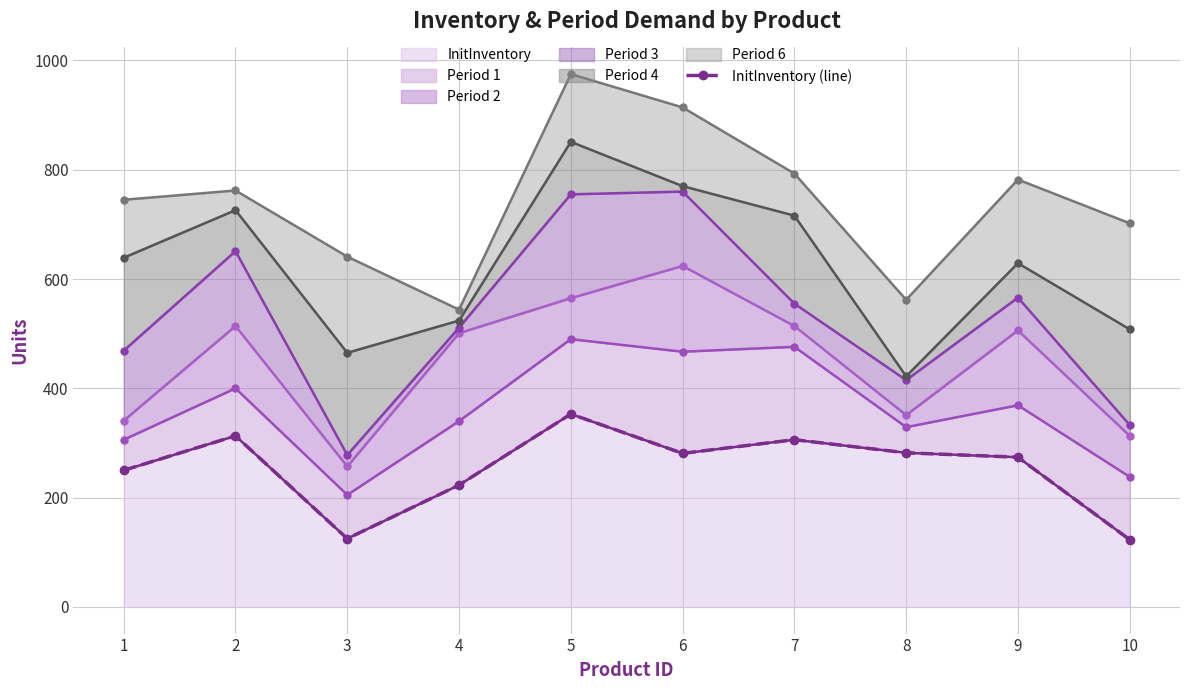

What is the minimum value shown in the chart?

123